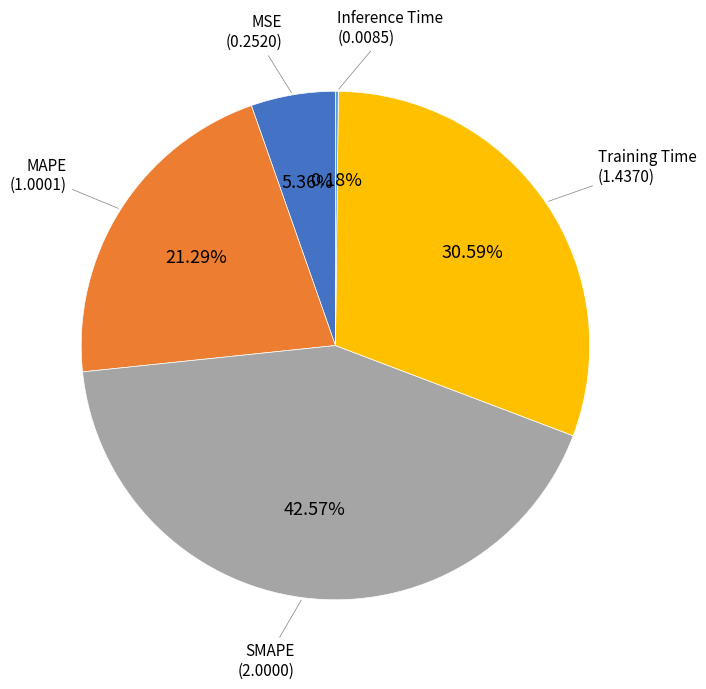

Is there any slice that represents more than half of the pie?

No